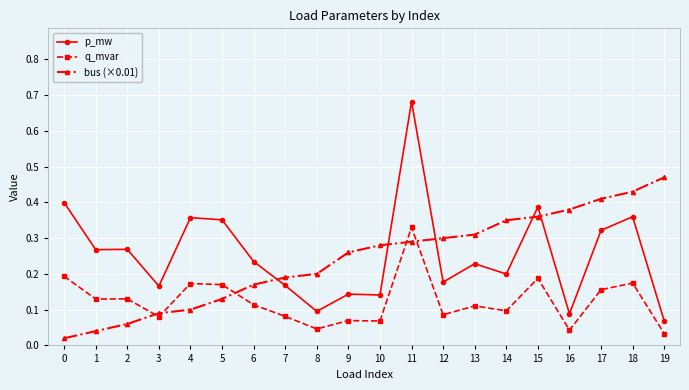

What is the sum of all p_mw values?

5.1